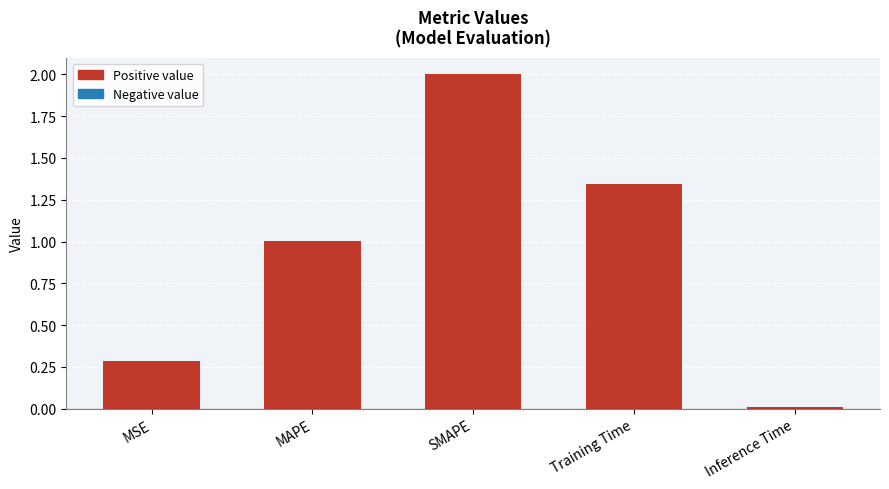

What position from the right is Inference Time?

1